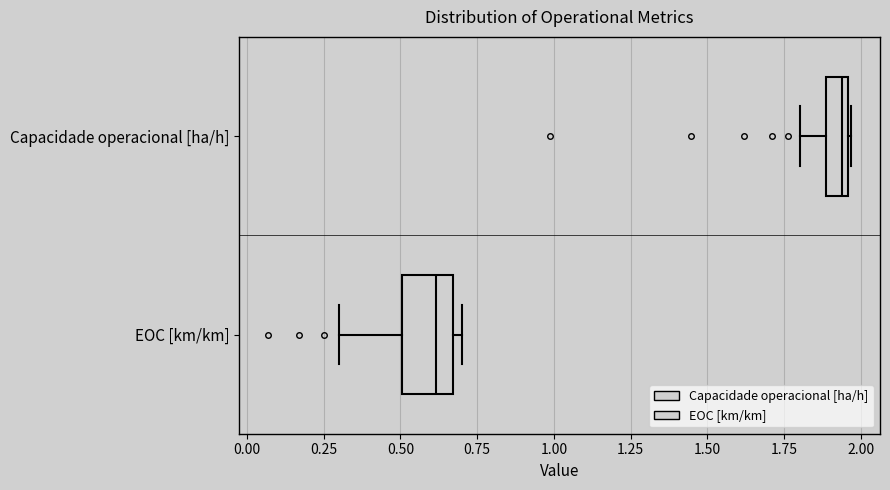

Comparing the boxes themselves (not the whiskers), which one is the widest?

EOC [km/km]